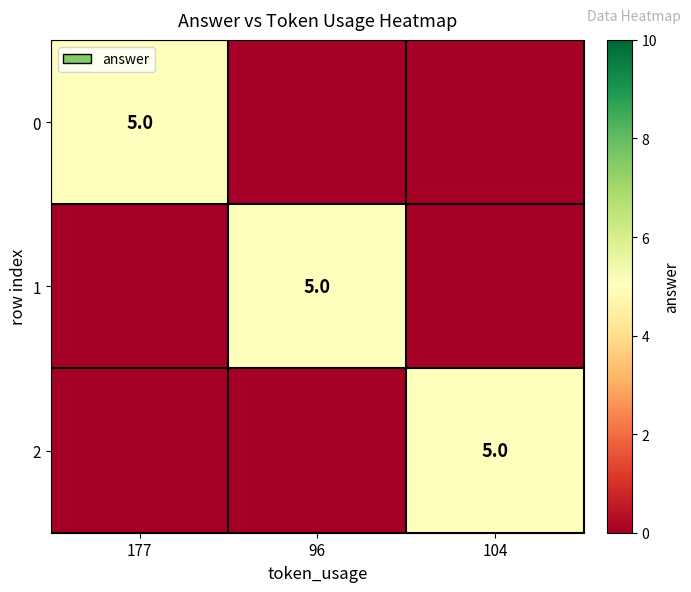

Is it true that 1 equals 5 at 96?

True